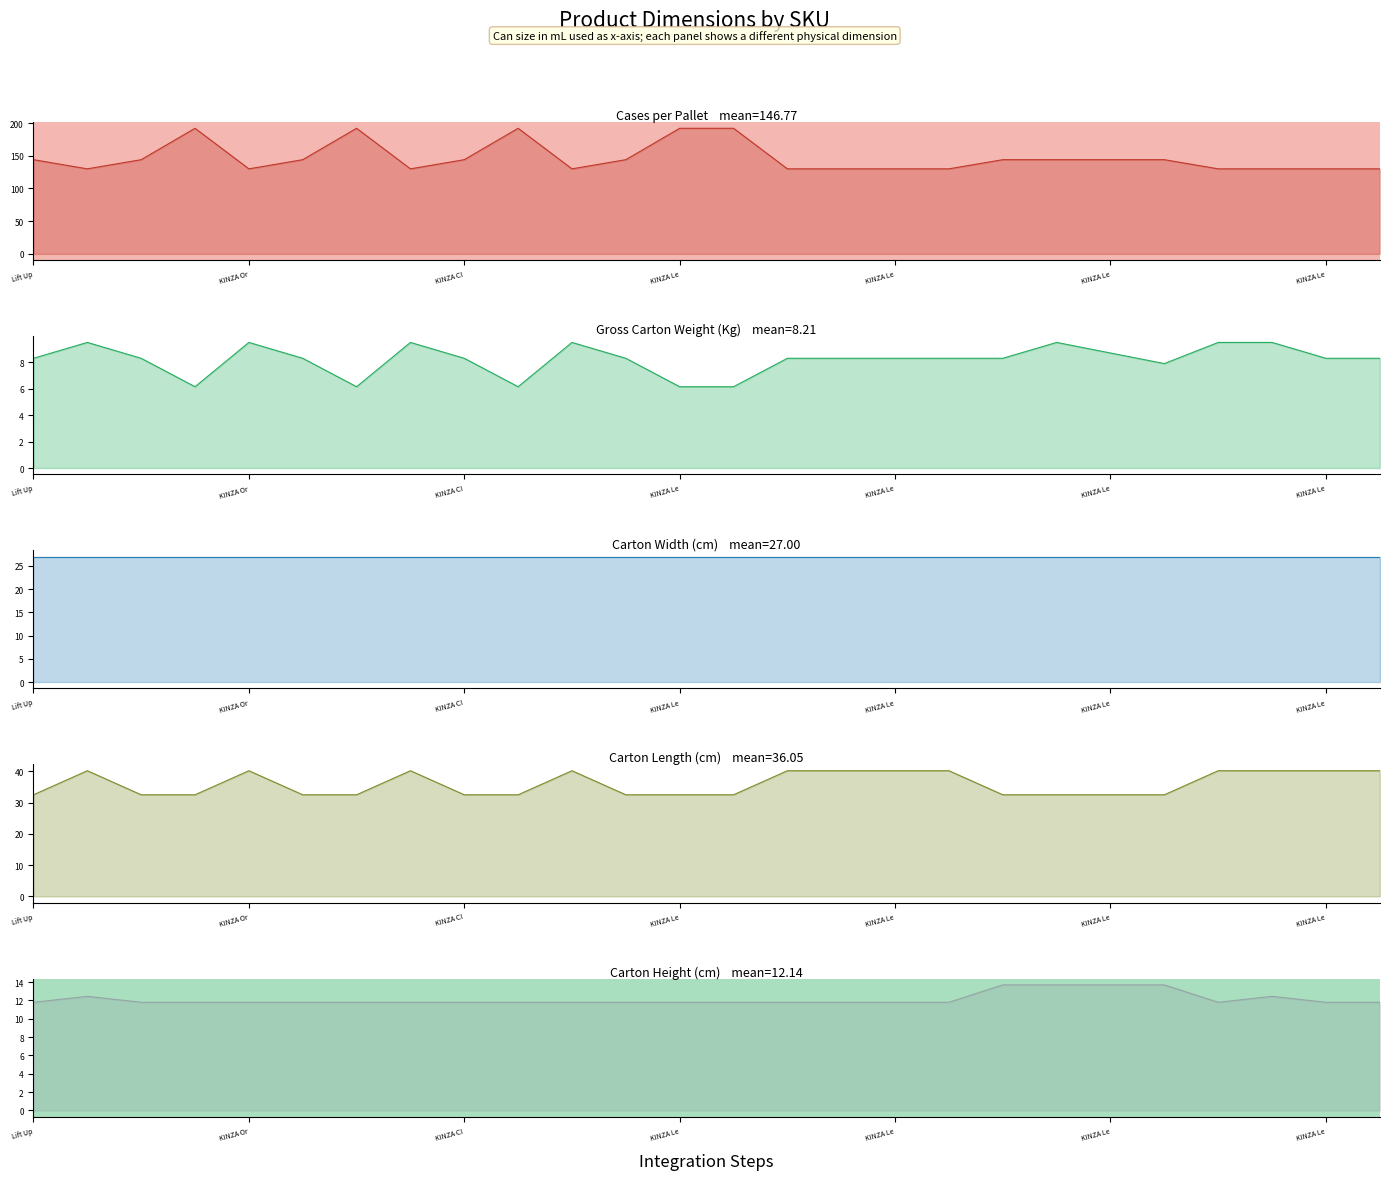

Which has a higher value, KINZA Le or 17?

KINZA Le